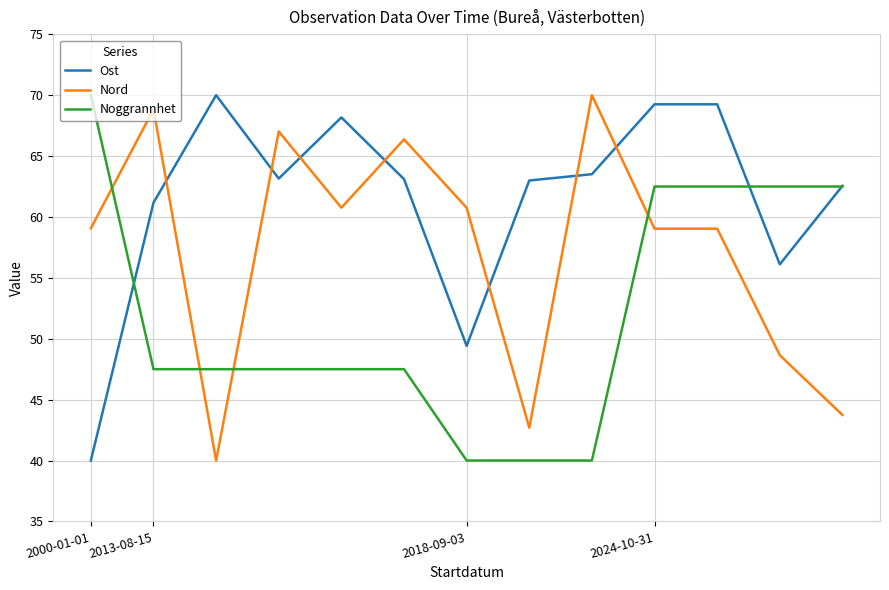

How many times do Nord and Ost cross each other?

7